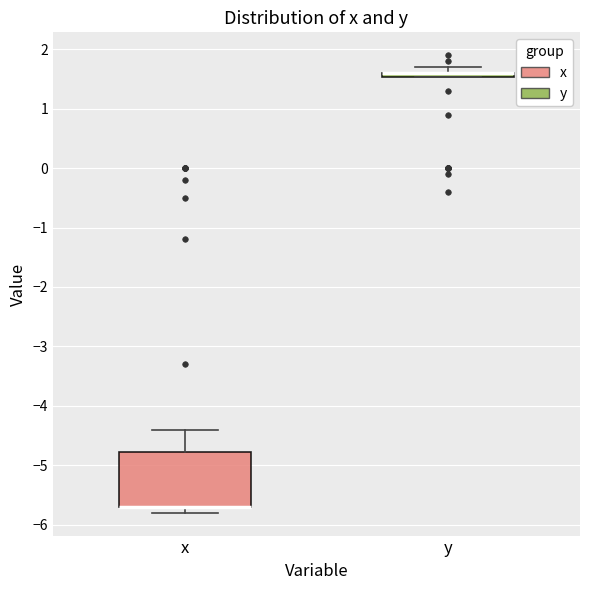

Where is the upper edge of the box for y on the y-axis? The values are not printed on the chart, so give them approximately, as read against the axis.

1.6